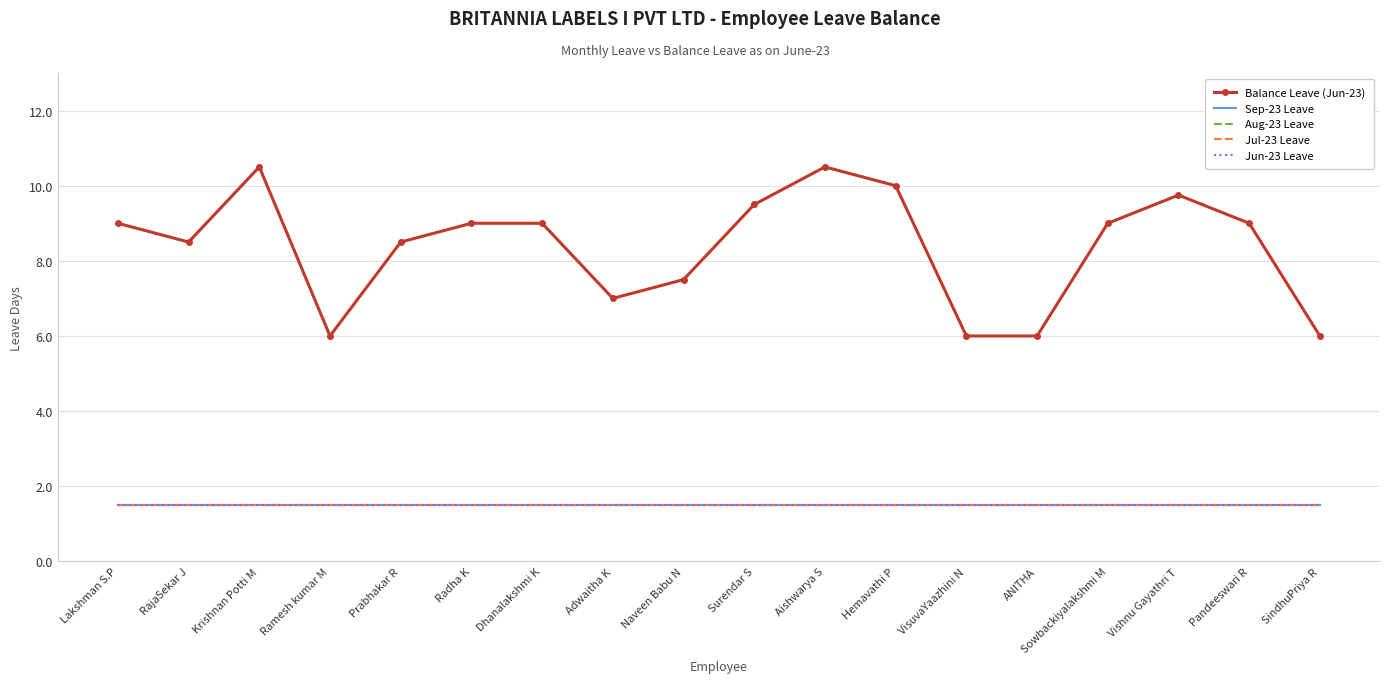

What is the smallest value displayed?

1.5